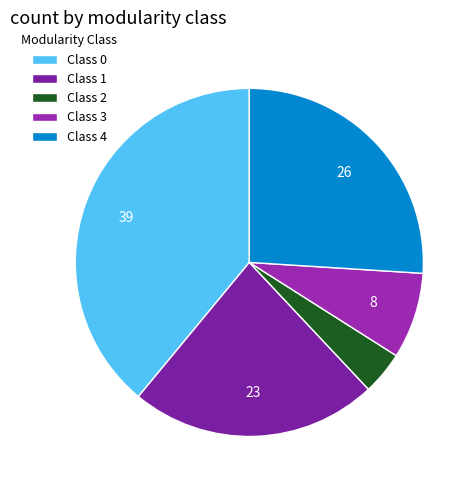

Is there any slice that represents more than half of the pie?

No